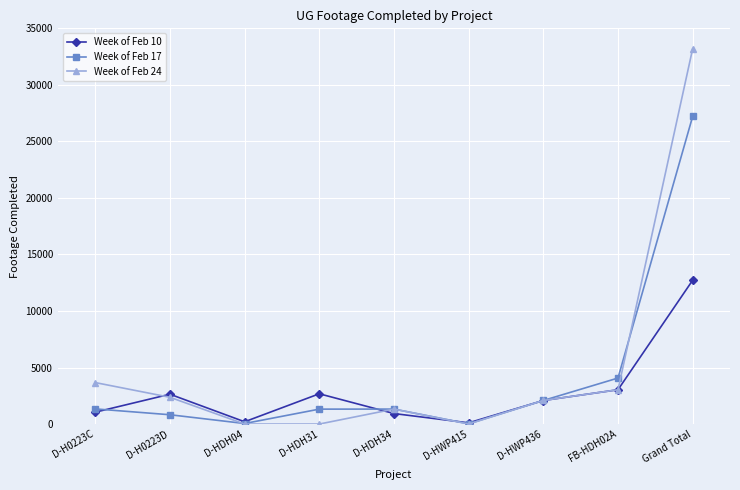

What is the maximum value for Week of Feb 17?

27211